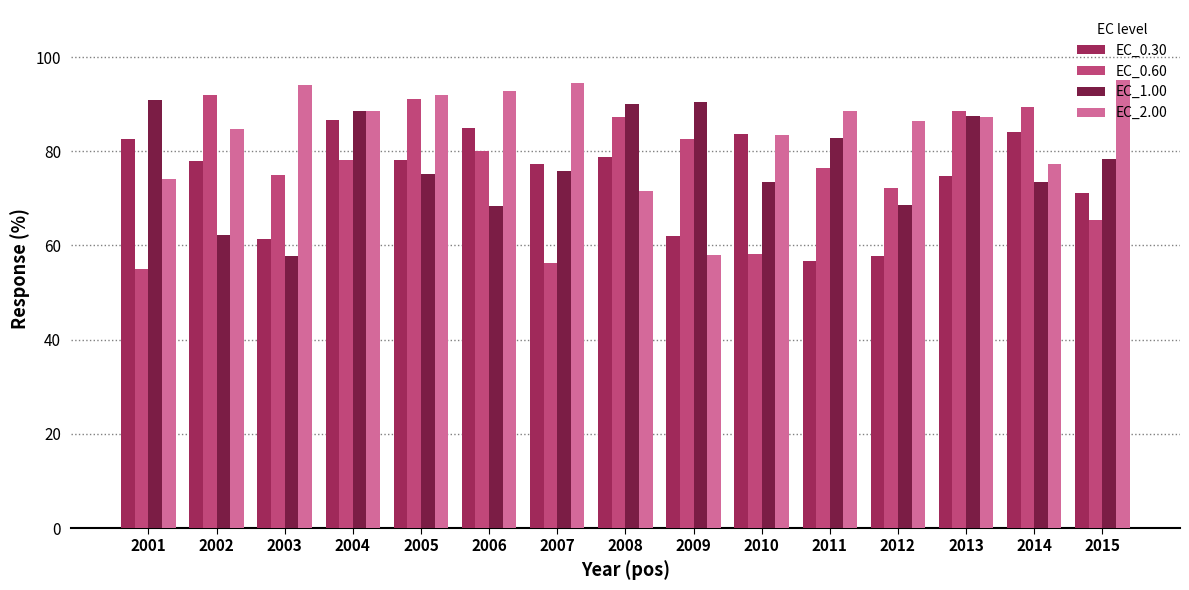

Is it true that EC_0.60 equals 65.3 at 2015?

True